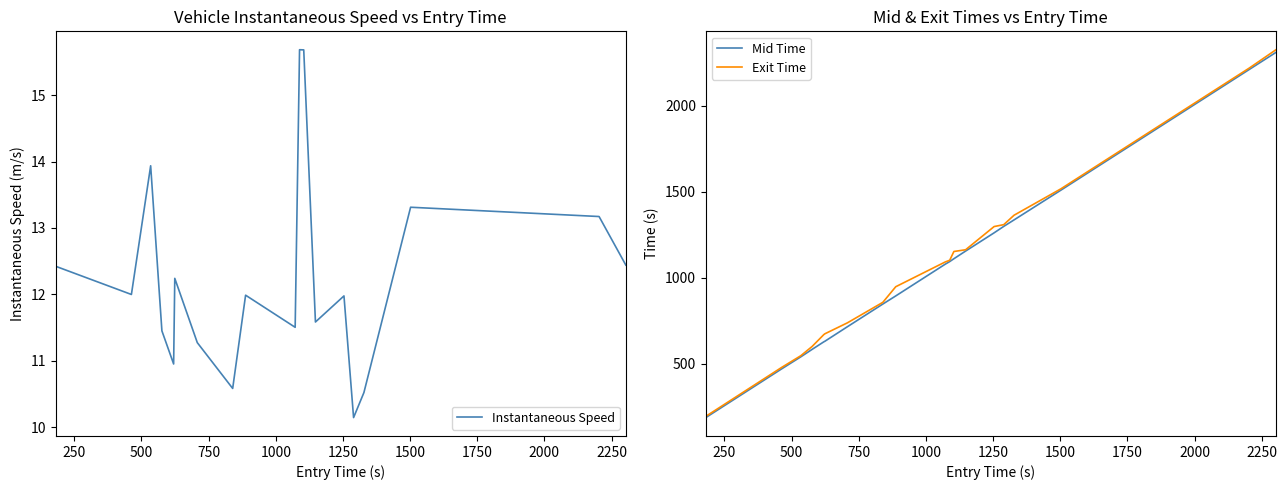

List the series in order of their peak value, lowest first.

Instantaneous Speed, Mid Time, Exit Time